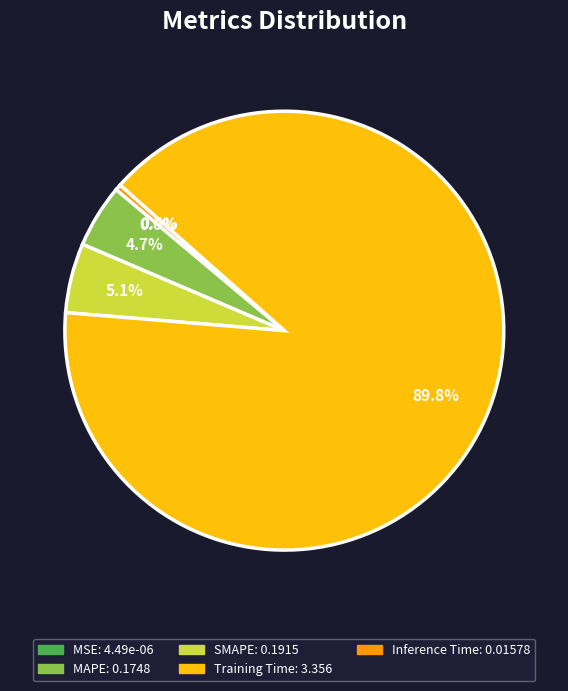

What is the largest slice in the pie chart?

Training Time